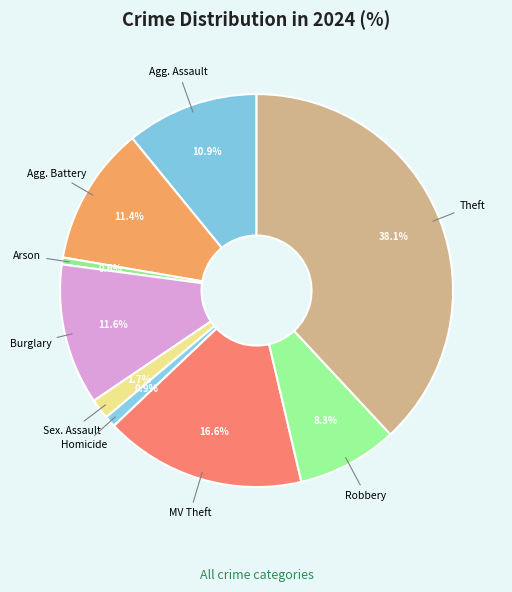

Count the number of slices in the pie.

9